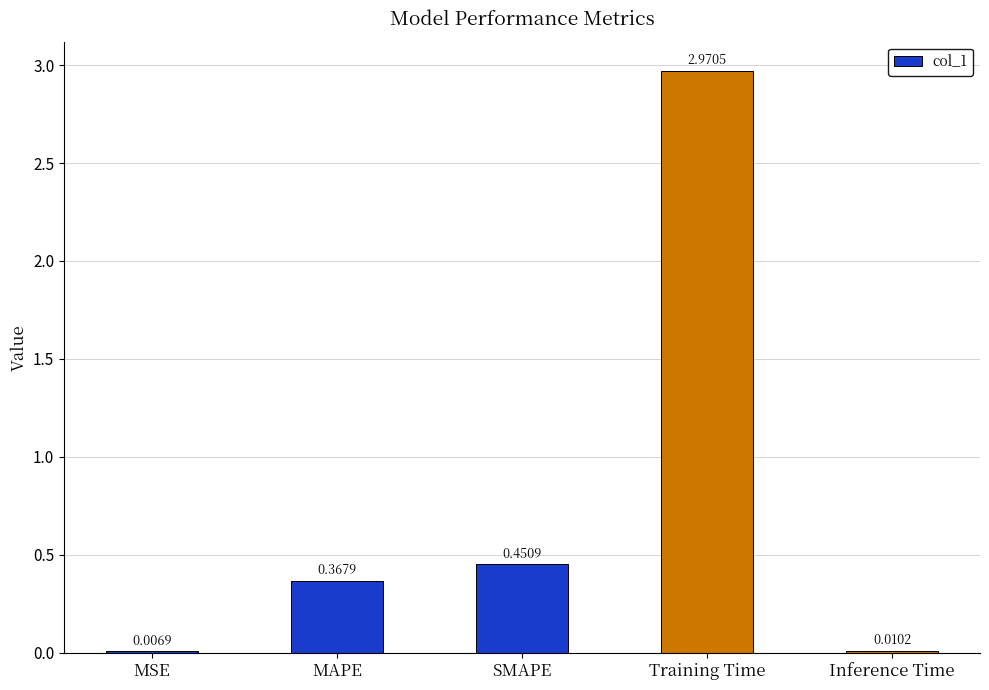

At which category does the chart reach its peak across all series?

Training Time